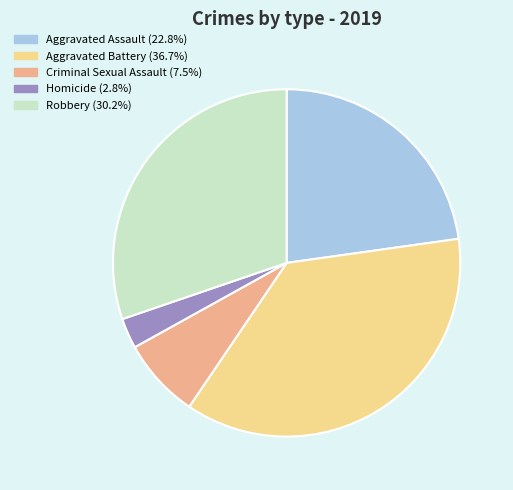

Is the sum of Aggravated Assault (22.8%) and Aggravated Battery (36.7%) greater than half?

Yes